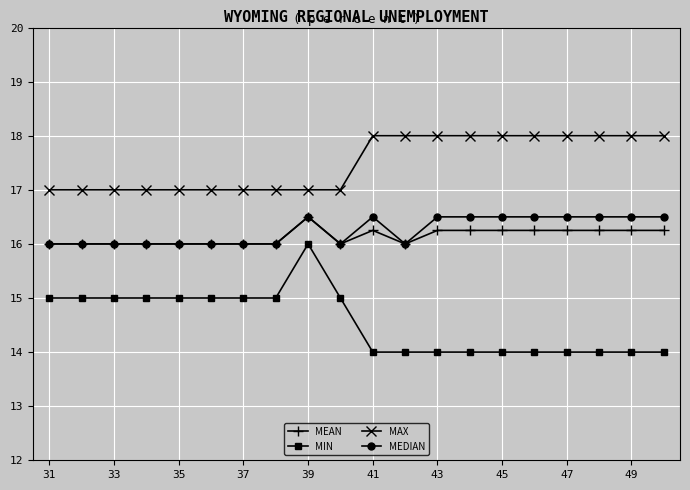

Which series has the widest spread of values?

MIN